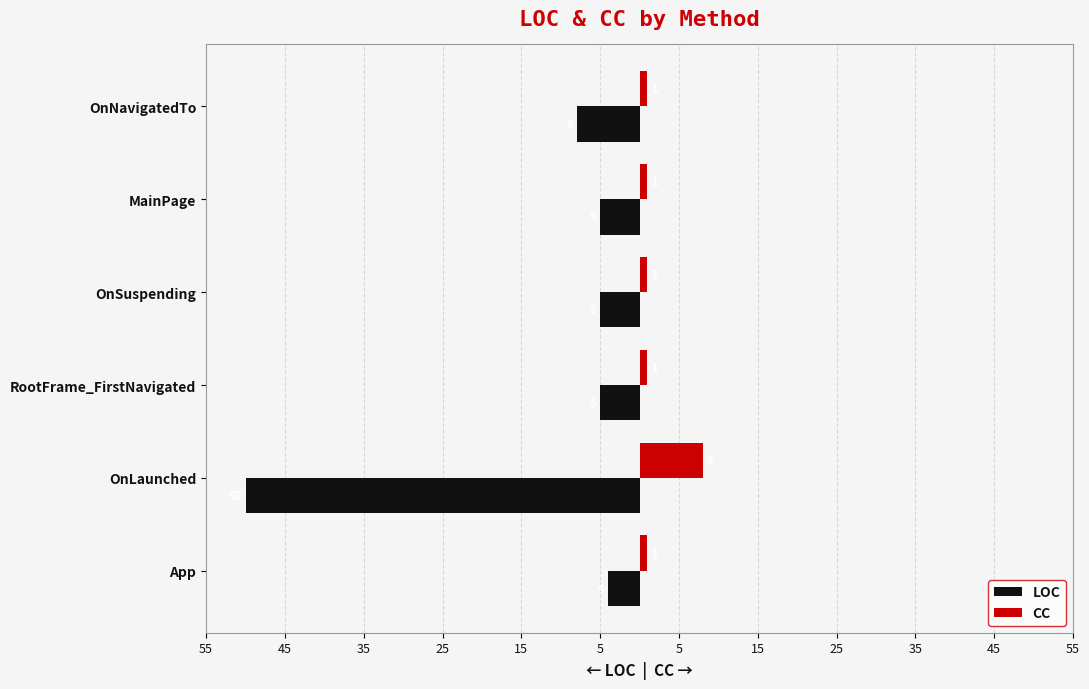

What are all the series names shown in the legend?

LOC, CC